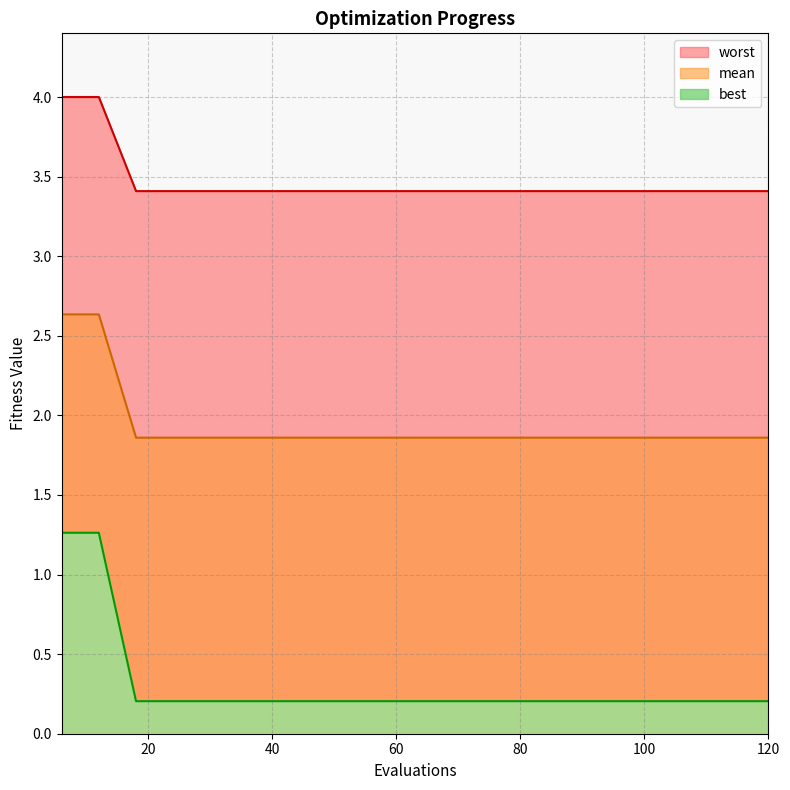

Between 18 and 66, which is larger?

18